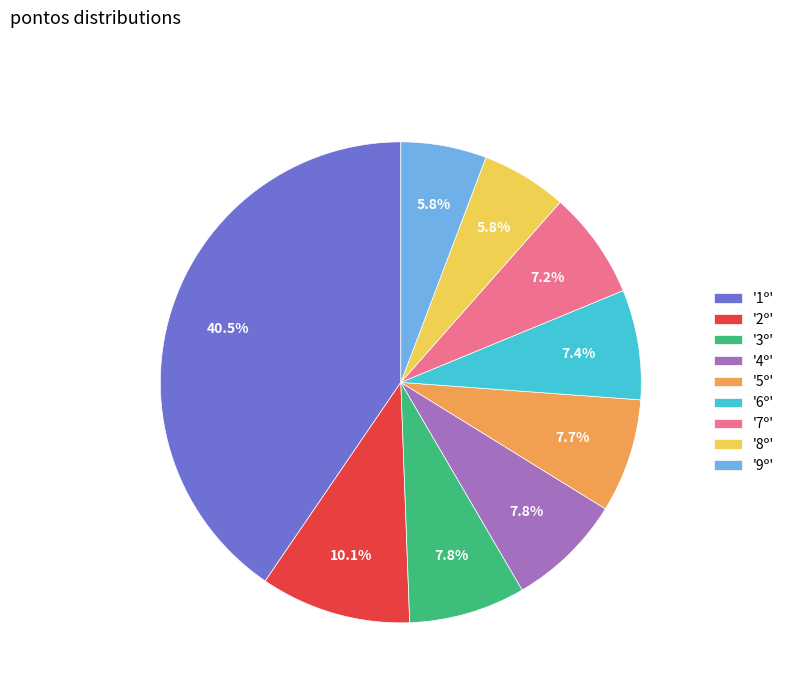

Approximately how many times larger is the value at '4º' compared to '2º'?

0.8